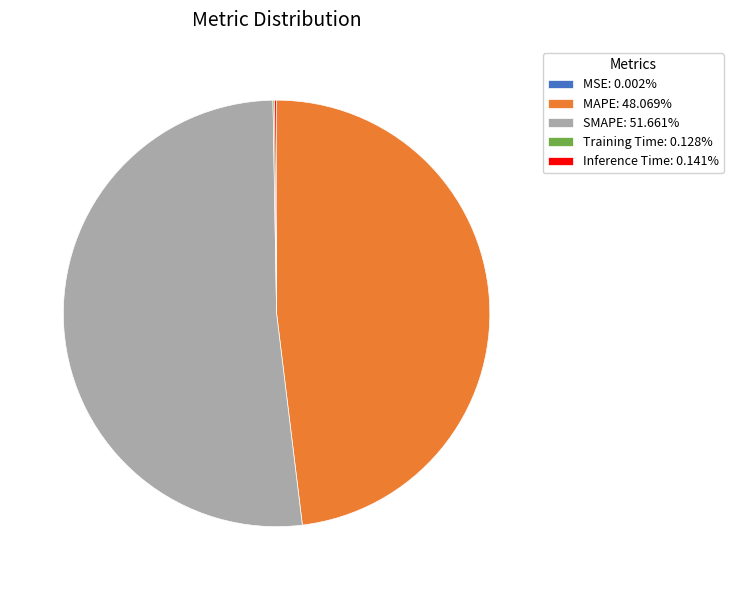

The MAPE slice represents 61% of the pie. True or false?

False